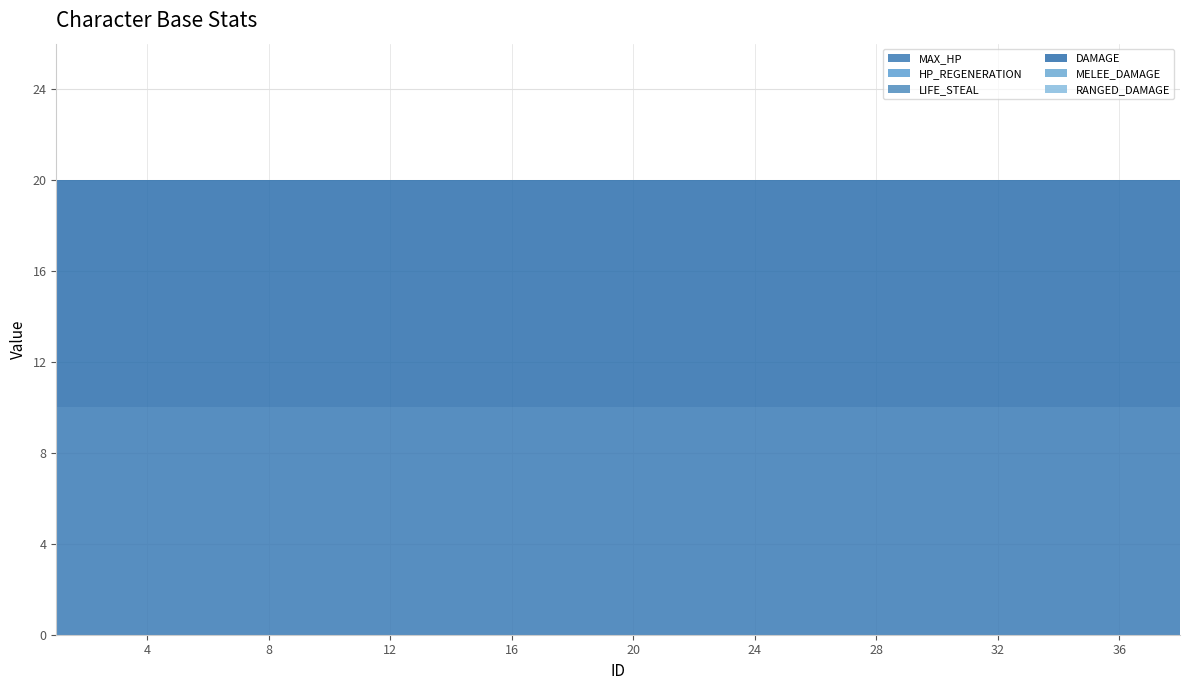

Does the chart have visible grid lines?

Yes